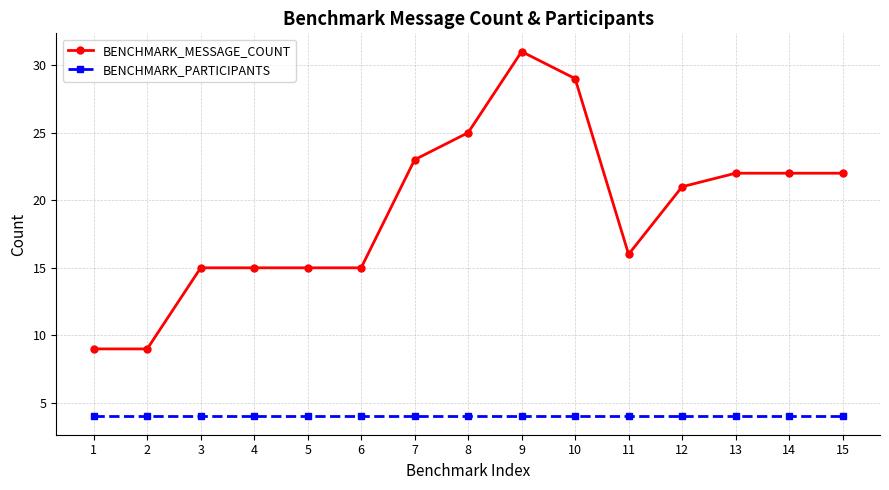

What is the value of the BENCHMARK_MESSAGE_COUNT point at the 7th from the left?

23